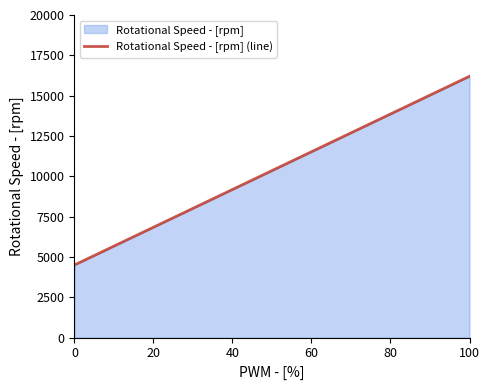

What is the difference between the maximum and second lowest values?

5850